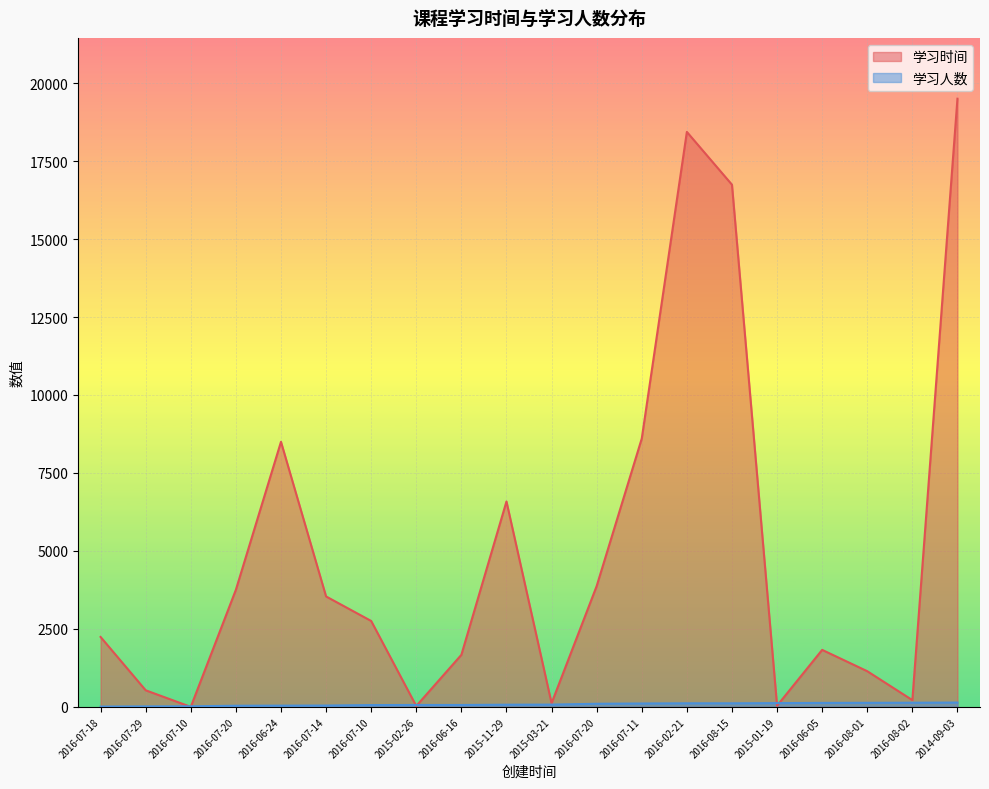

What is the sum of the 学习时间 values at 2016-07-18 and 2016-07-10?

4995